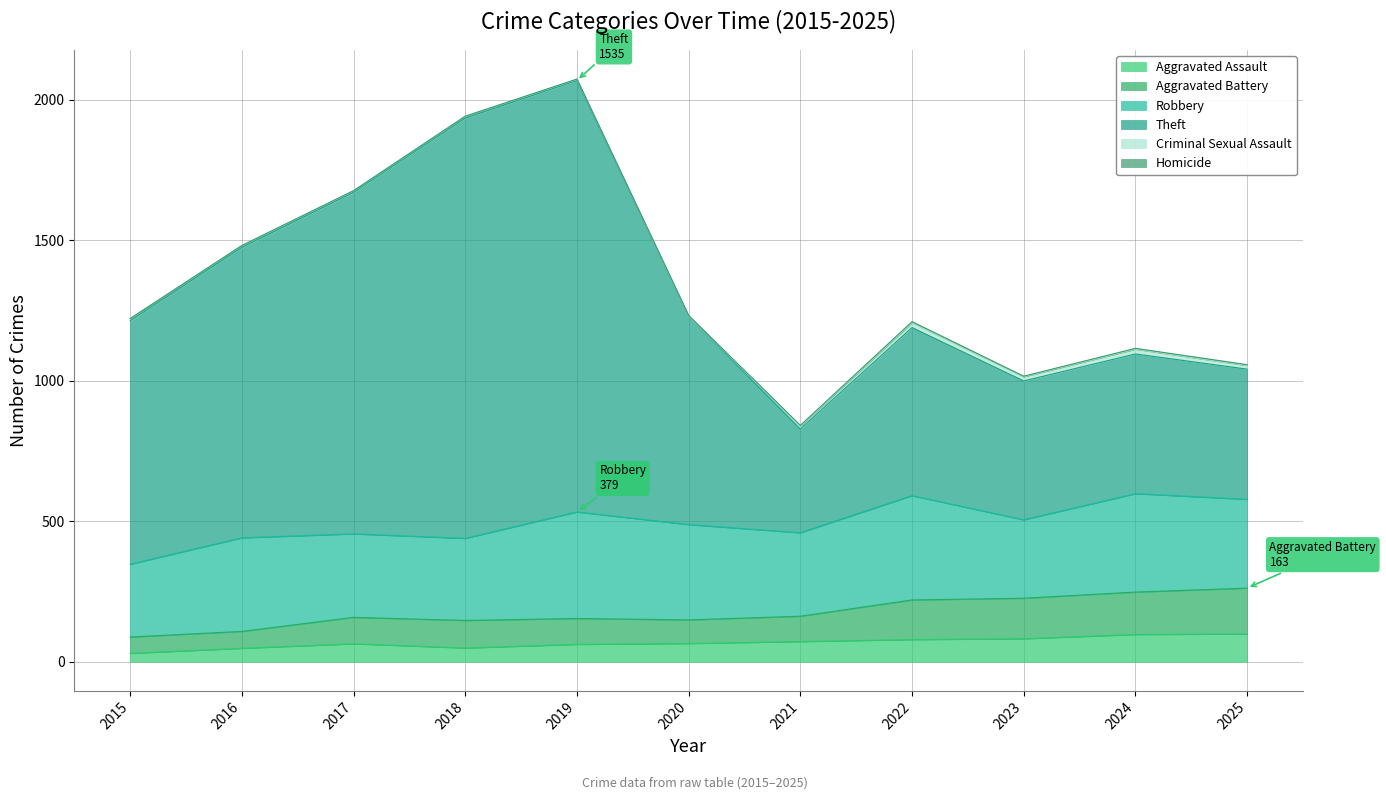

The Aggravated Battery series shows 273 at 2019. True or false?

False